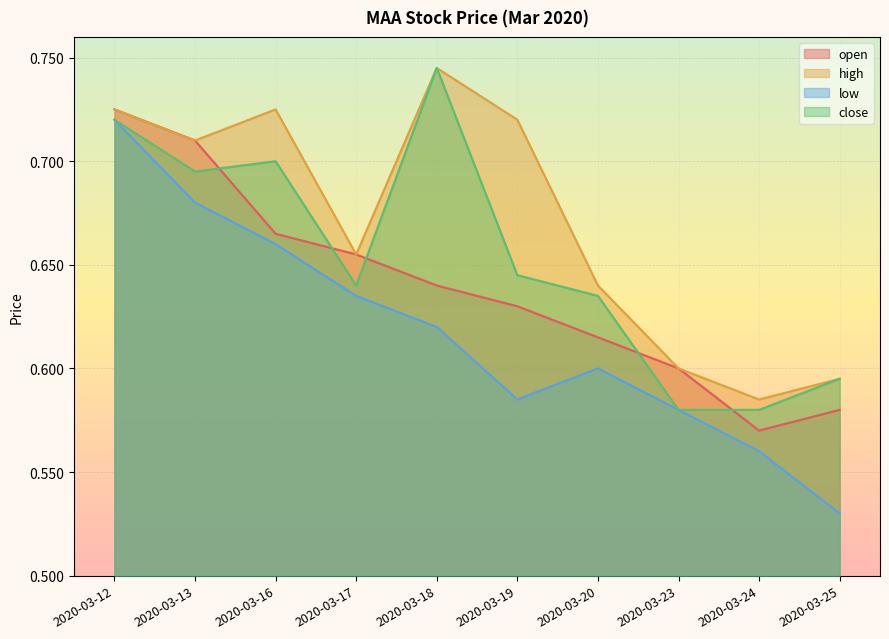

Reading right to left, what are all the values shown in this chart?

open: 2020-03-25=0.6	2020-03-24=0.6	2020-03-23=0.6	2020-03-20=0.6	2020-03-19=0.6	2020-03-18=0.6	2020-03-17=0.7	2020-03-16=0.7	2020-03-13=0.7	2020-03-12=0.7
high: 2020-03-25=0.6	2020-03-24=0.6	2020-03-23=0.6	2020-03-20=0.6	2020-03-19=0.7	2020-03-18=0.7	2020-03-17=0.7	2020-03-16=0.7	2020-03-13=0.7	2020-03-12=0.7
low: 2020-03-25=0.5	2020-03-24=0.6	2020-03-23=0.6	2020-03-20=0.6	2020-03-19=0.6	2020-03-18=0.6	2020-03-17=0.6	2020-03-16=0.7	2020-03-13=0.7	2020-03-12=0.7
close: 2020-03-25=0.6	2020-03-24=0.6	2020-03-23=0.6	2020-03-20=0.6	2020-03-19=0.6	2020-03-18=0.7	2020-03-17=0.6	2020-03-16=0.7	2020-03-13=0.7	2020-03-12=0.7